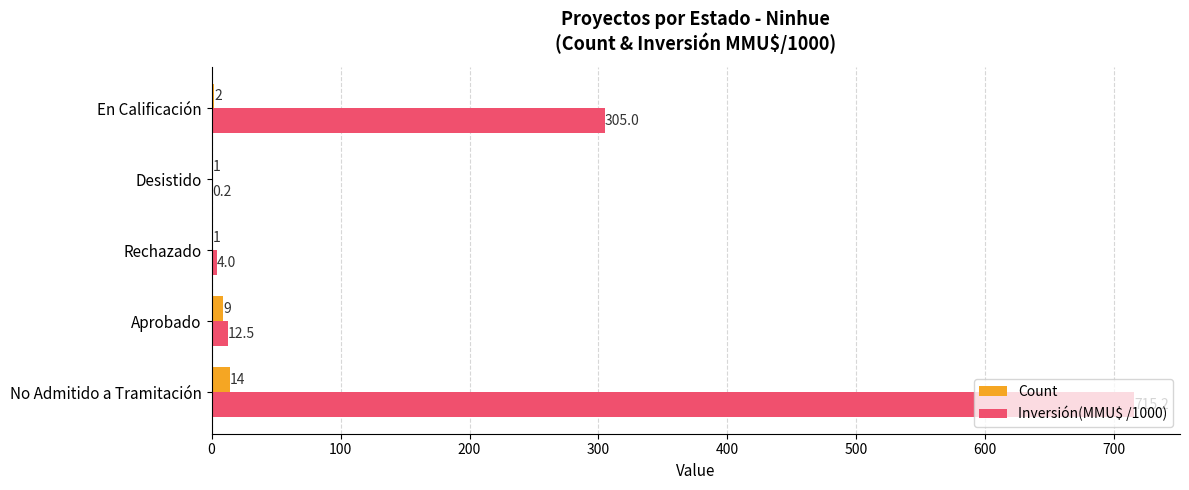

What are all the series names shown in the legend?

Count, Inversión(MMU$ /1000)